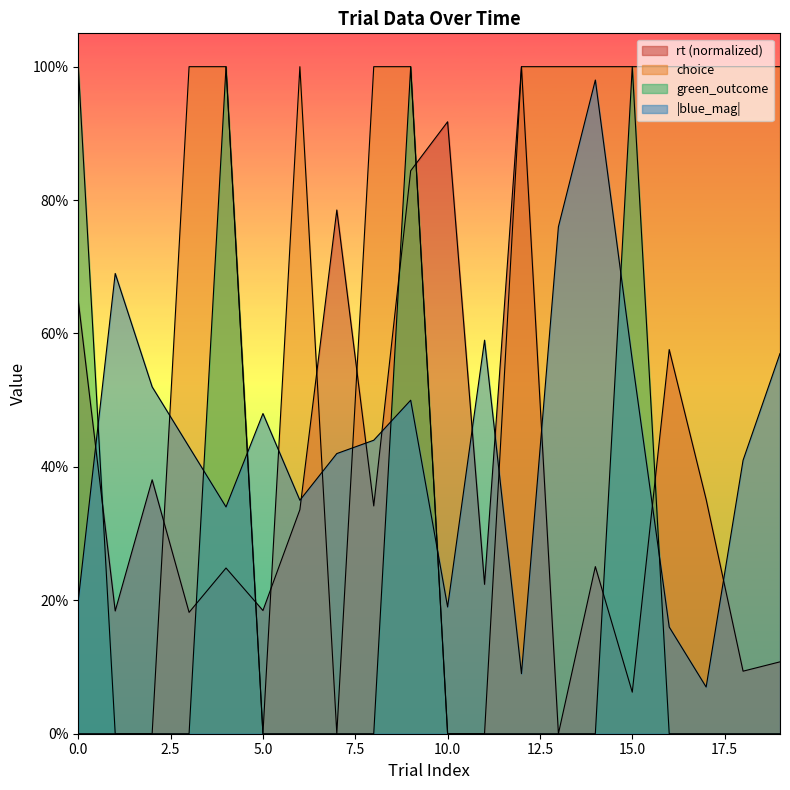

At which category is the sum across all series the highest?

9